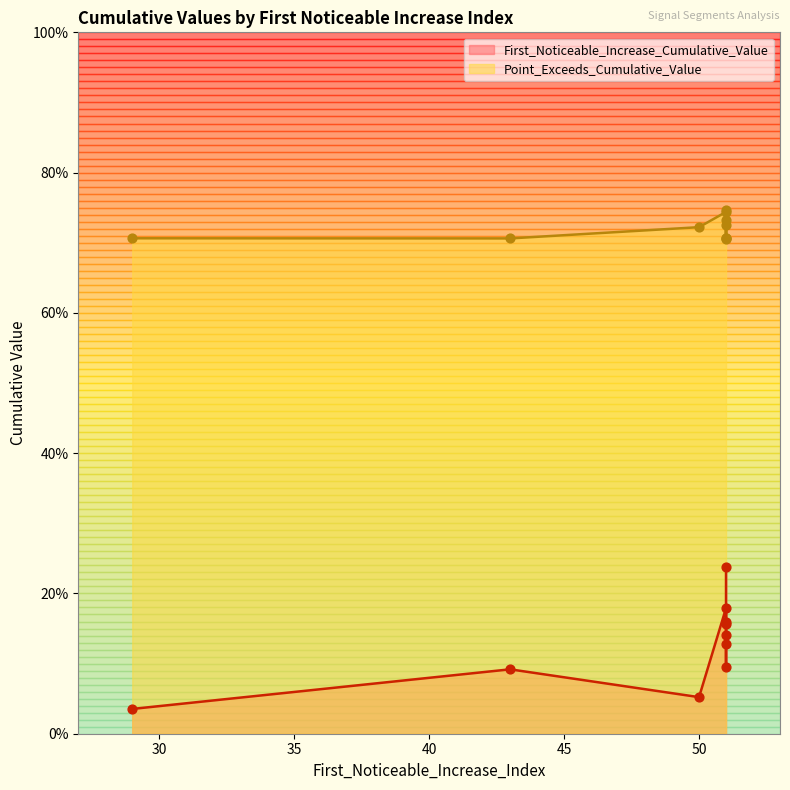

Which series contains the lowest Y value?

First_Noticeable_Increase_Cumulative_Value